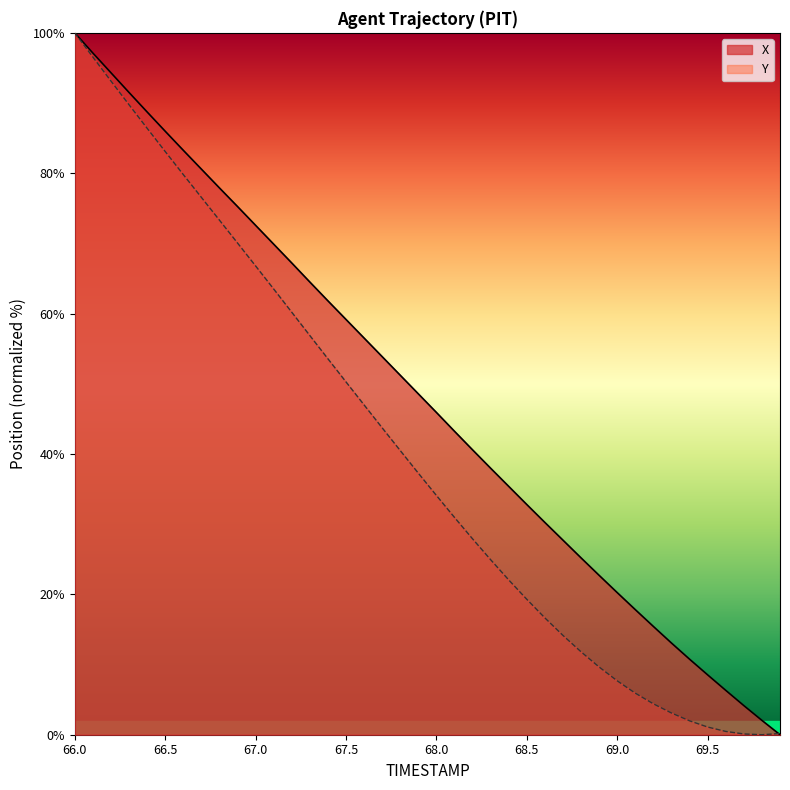

What is the sum of all Y values?

1604.7